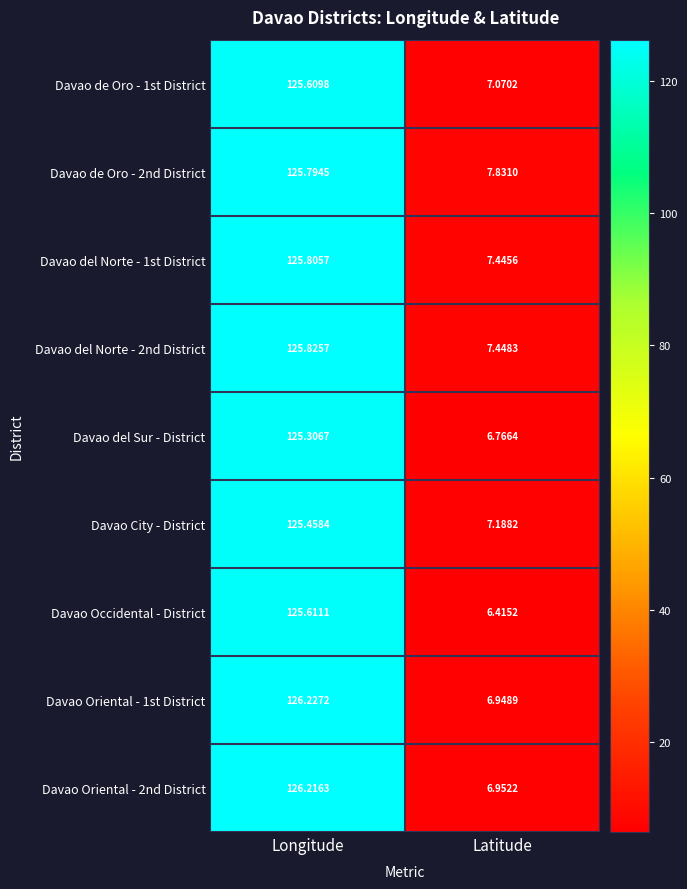

At which category is the sum across all series the highest?

Longitude